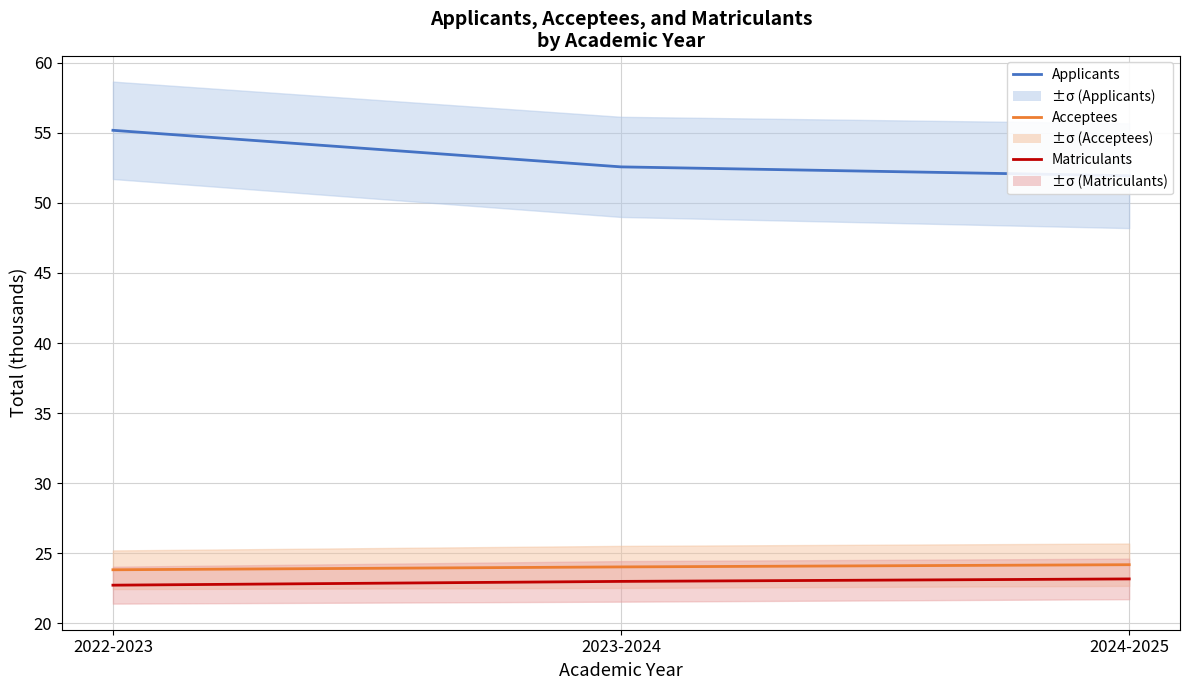

Reading right to left, what are all the values shown in this chart?

Applicants: 2024-2025=51.9	2023-2024=52.6	2022-2023=55.2
Acceptees: 2024-2025=24.2	2023-2024=24.0	2022-2023=23.8
Matriculants: 2024-2025=23.2	2023-2024=23.0	2022-2023=22.7